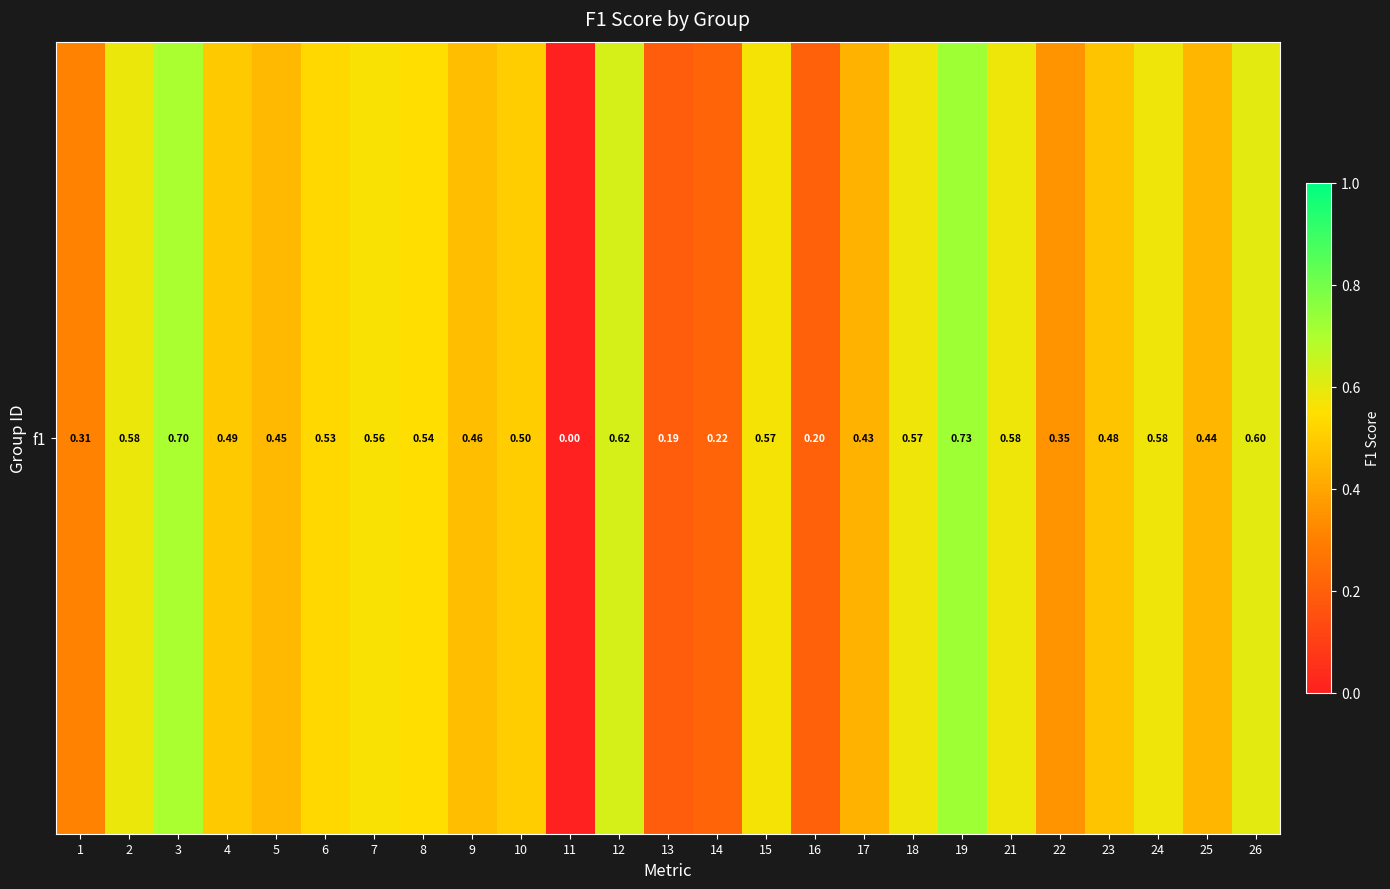

The chart shows a value of 0.2 at 8. True or false?

False